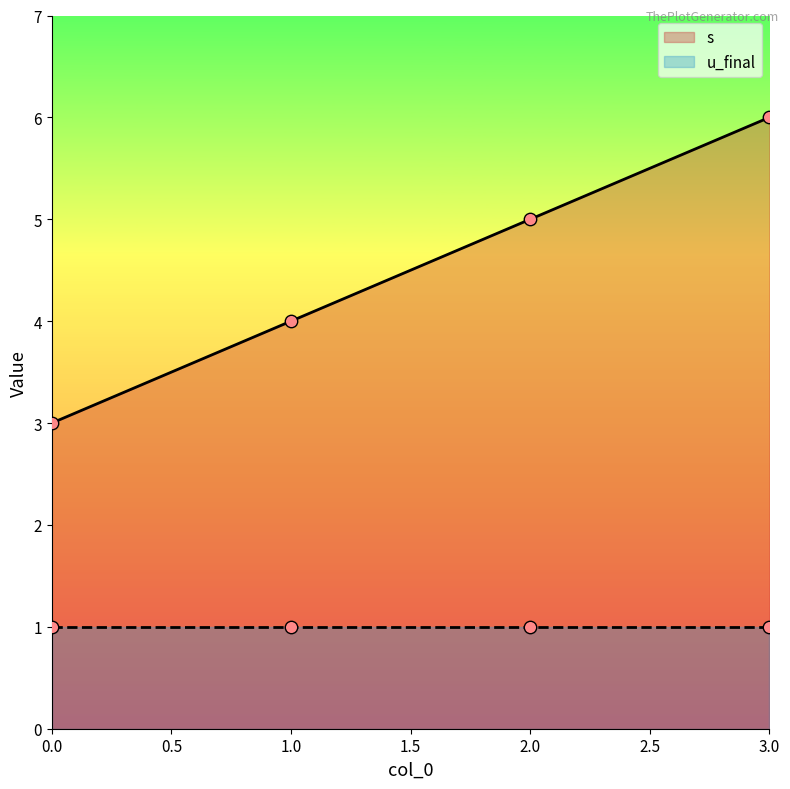

Approximately how many times larger is the value at 0 compared to 3?

0.5